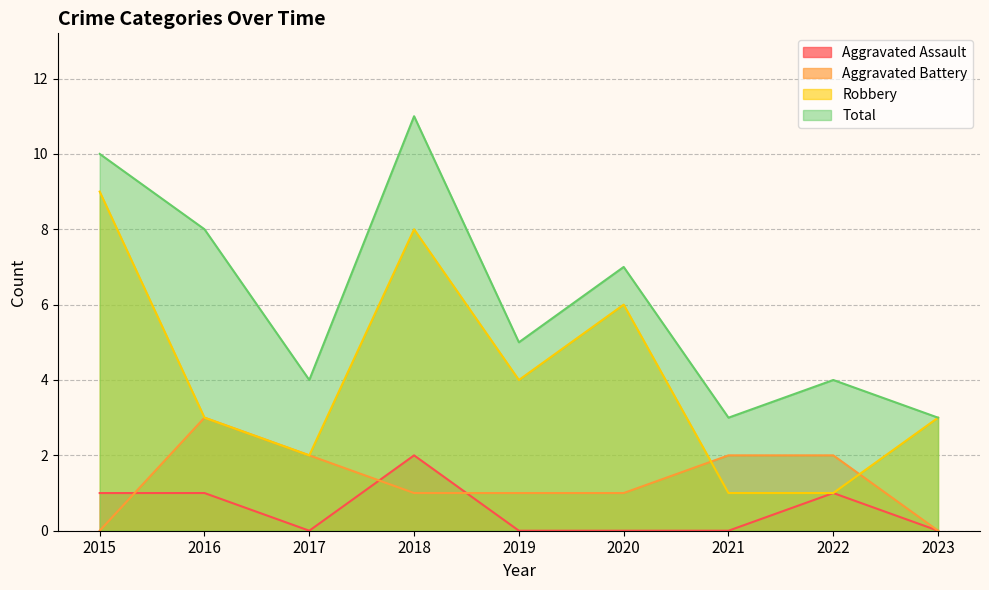

How many categories are shown in the chart?

9